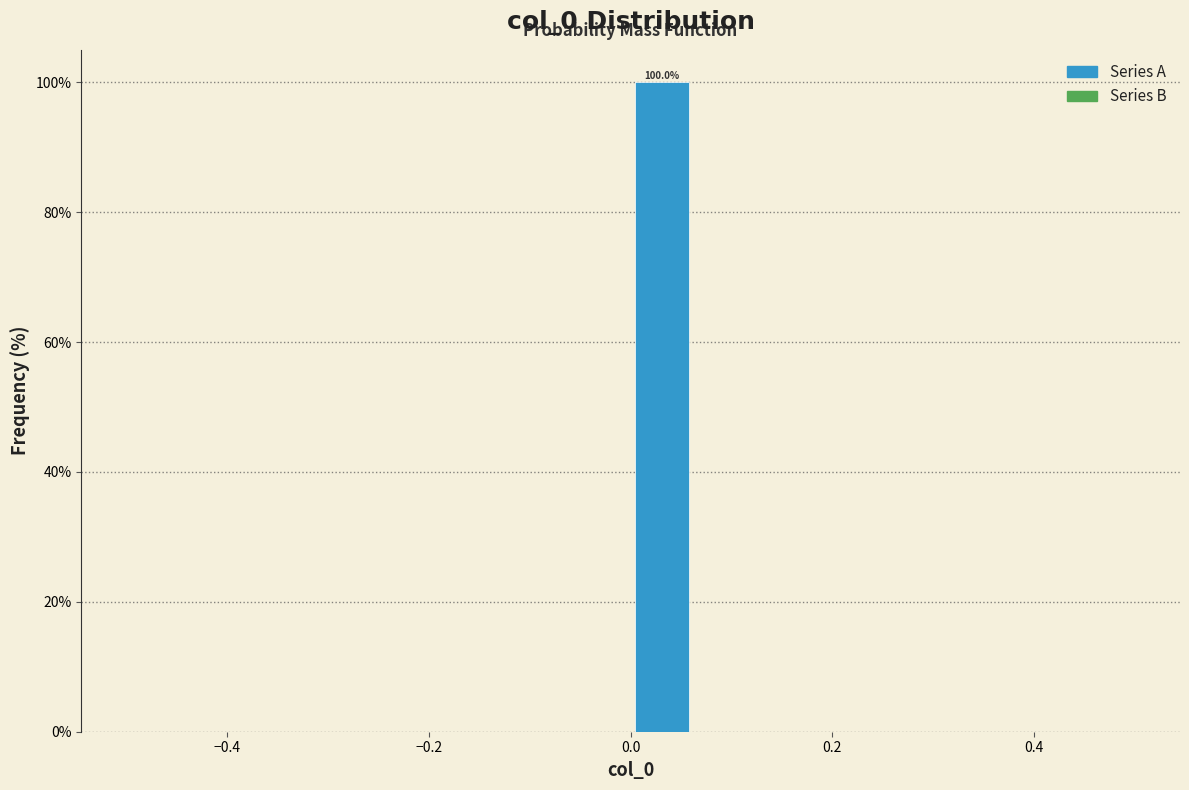

Read against the x-axis, roughly where is the centre of the tallest bar?

0.04